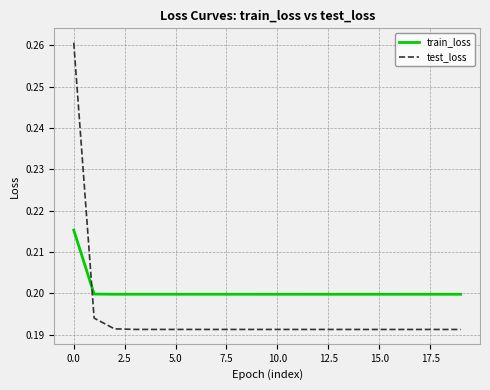

Which series has the largest range (max minus min)?

test_loss